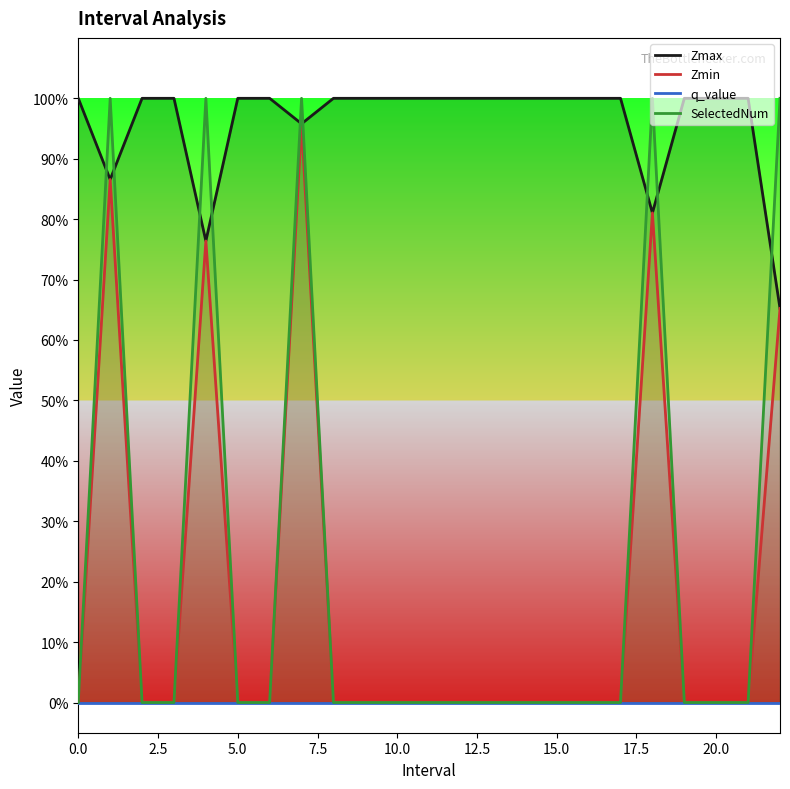

What is the difference between the maximum and minimum values in the Zmin series?

1.0